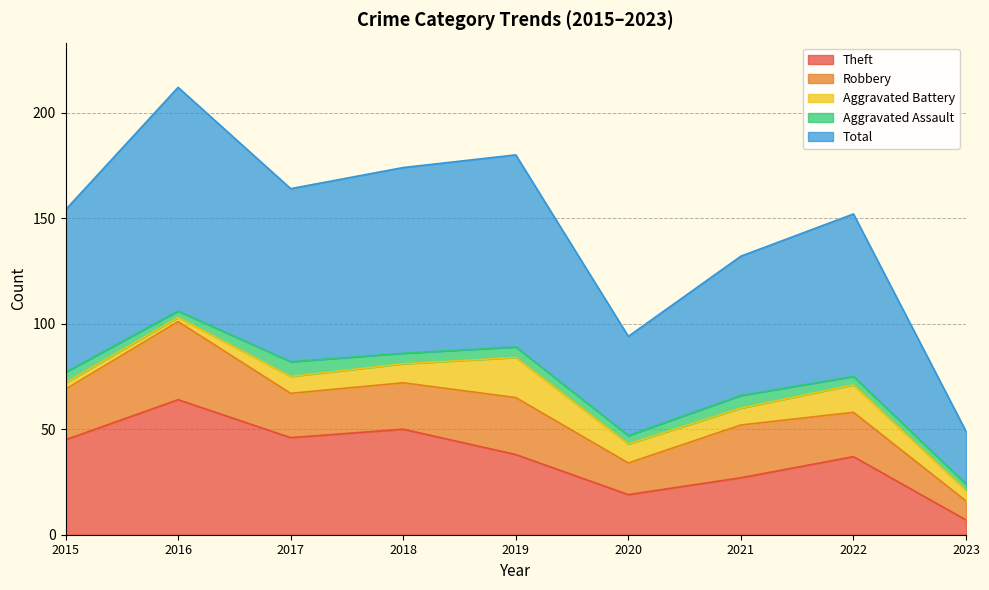

At which label is Aggravated Assault closest to 5?

2015